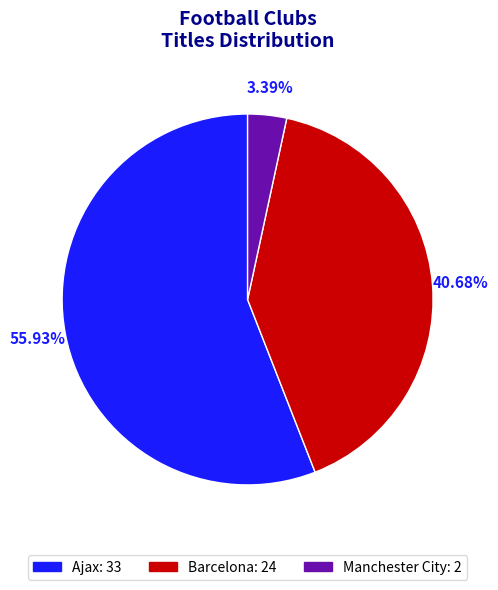

Which category has the biggest portion of the pie?

Ajax